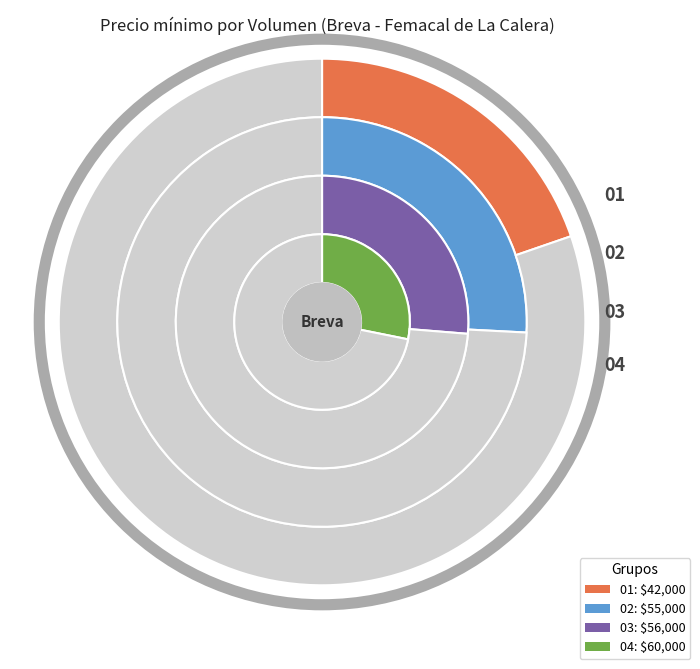

Between 50 and 40, which is larger?

50